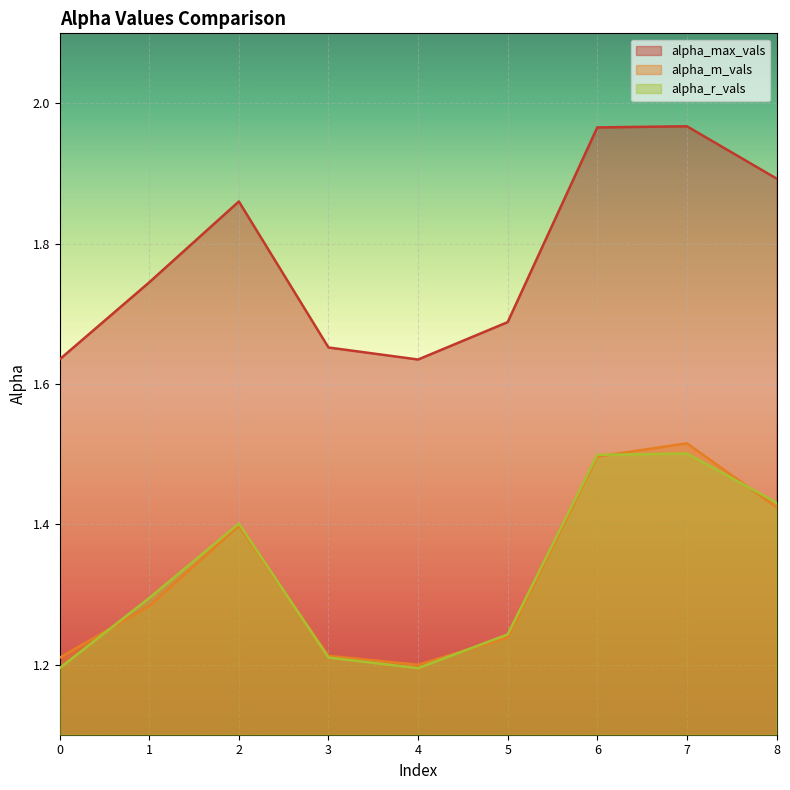

Reading left to right, what are all the values shown in this chart?

alpha_max_vals: 0=1.6	1=1.7	2=1.9	3=1.7	4=1.6	5=1.7	6=2.0	7=2.0	8=1.9
alpha_m_vals: 0=1.2	1=1.3	2=1.4	3=1.2	4=1.2	5=1.2	6=1.5	7=1.5	8=1.4
alpha_r_vals: 0=1.2	1=1.3	2=1.4	3=1.2	4=1.2	5=1.2	6=1.5	7=1.5	8=1.4